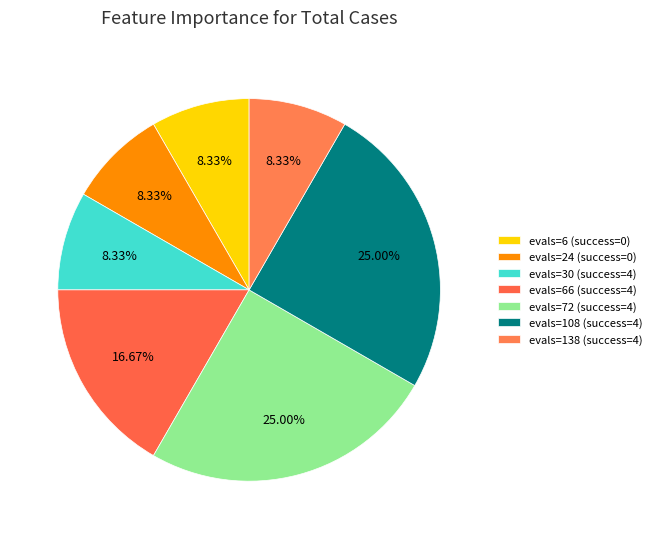

The evals=108 (success=4) slice represents 30% of the pie. True or false?

False